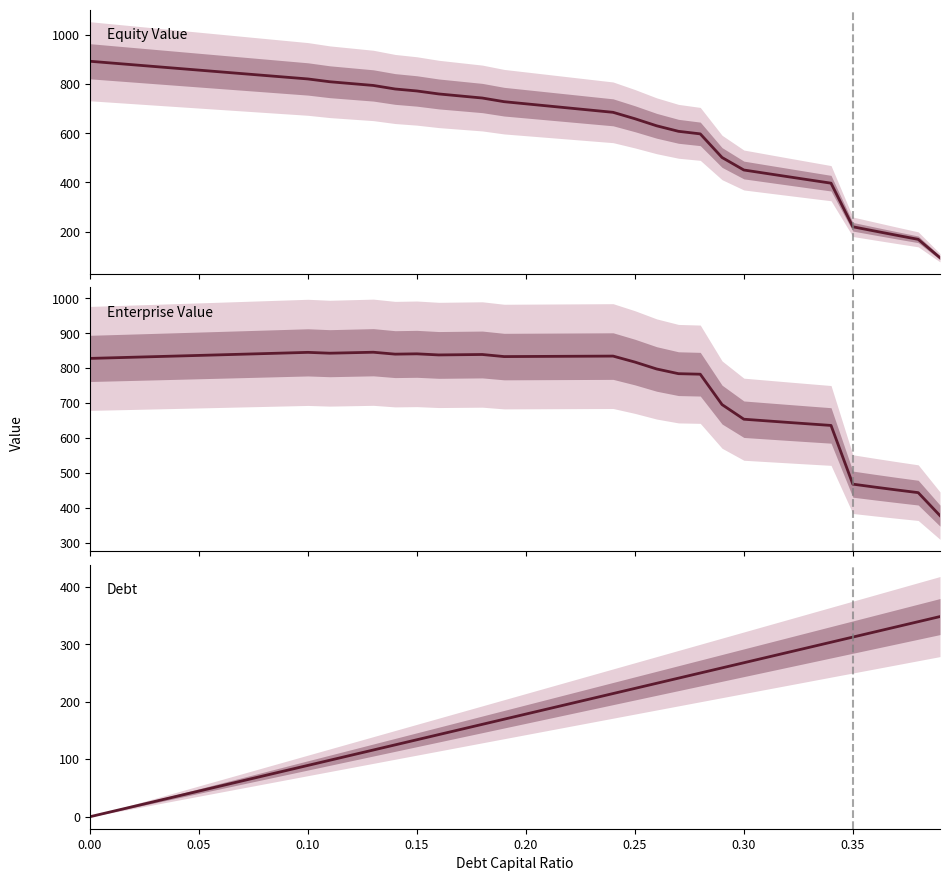

Which series has the largest total across all categories?

Enterprise Value